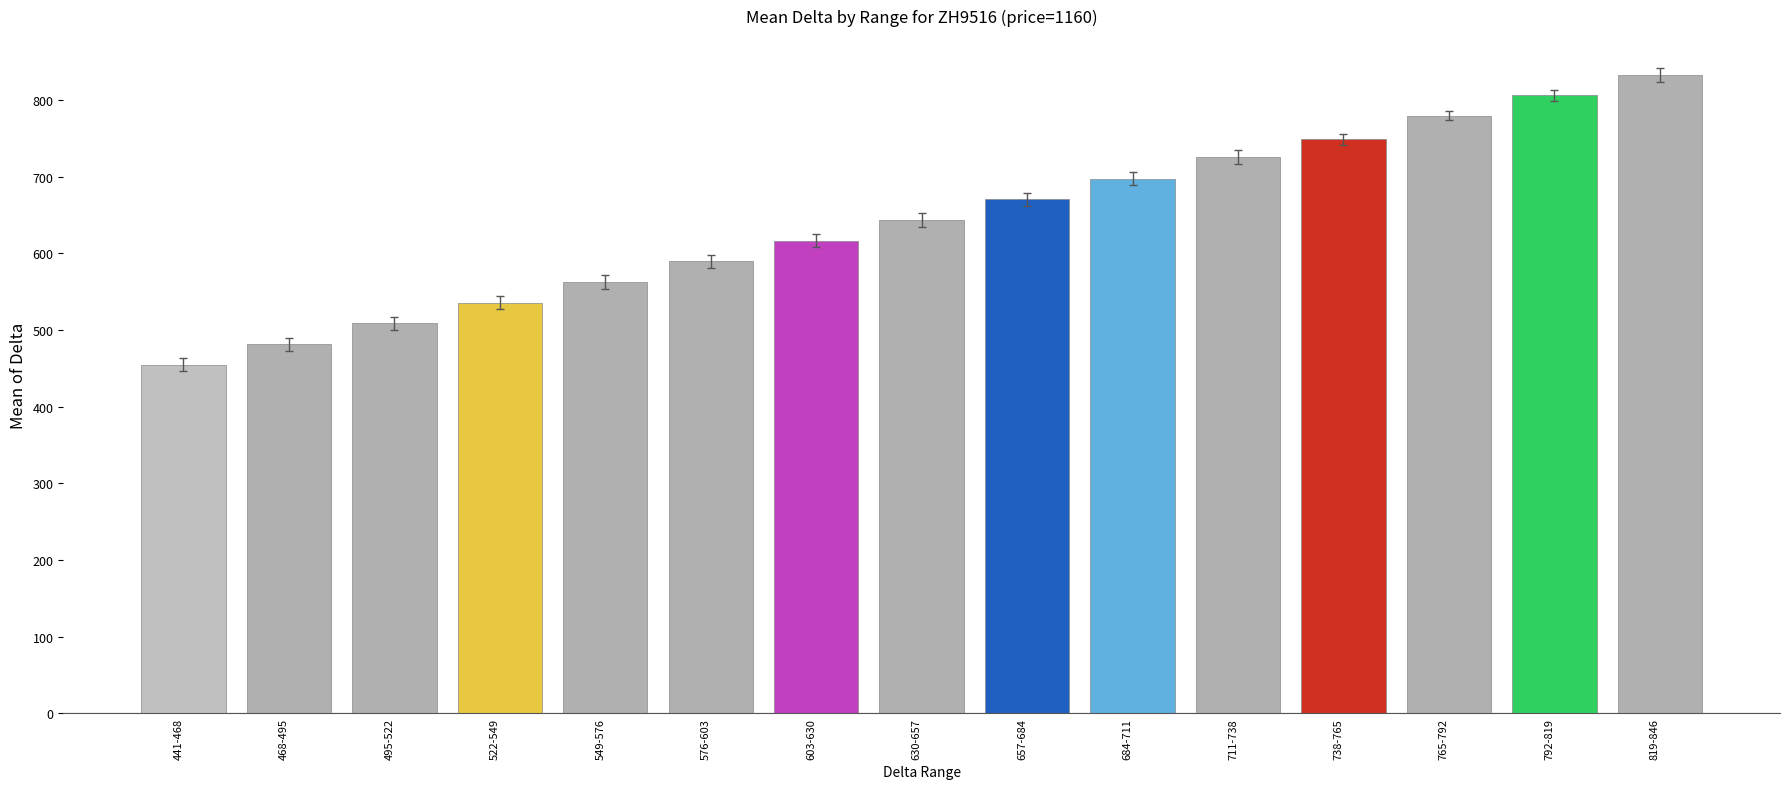

Which label corresponds to the largest value in the chart?

819-846